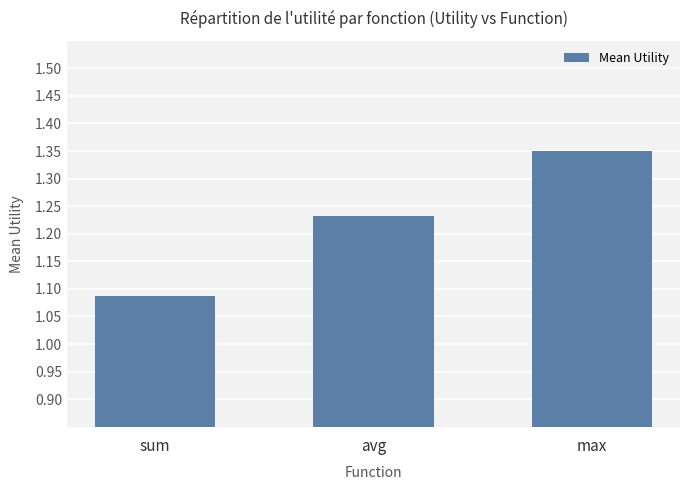

What is the label of the 3rd bar from the right?

sum